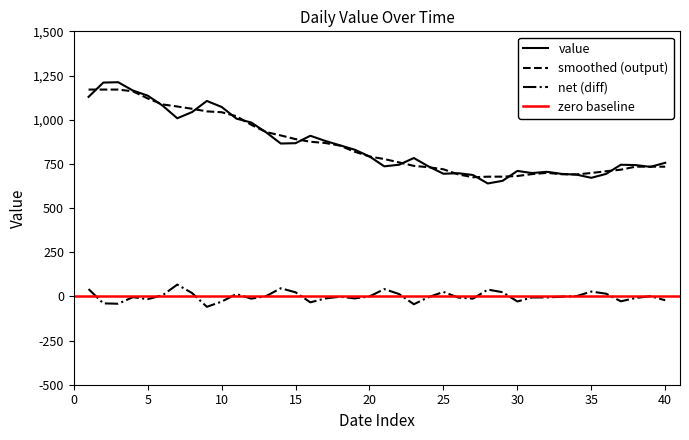

True or false: net (diff) and smoothed (output) cross at least once.

False